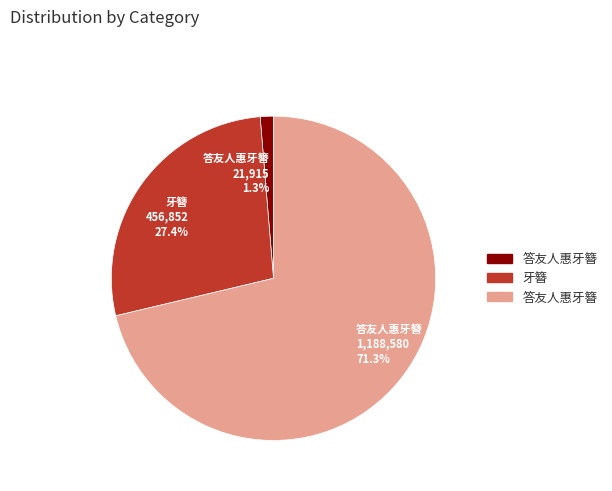

Is there any slice that represents more than half of the pie?

Yes